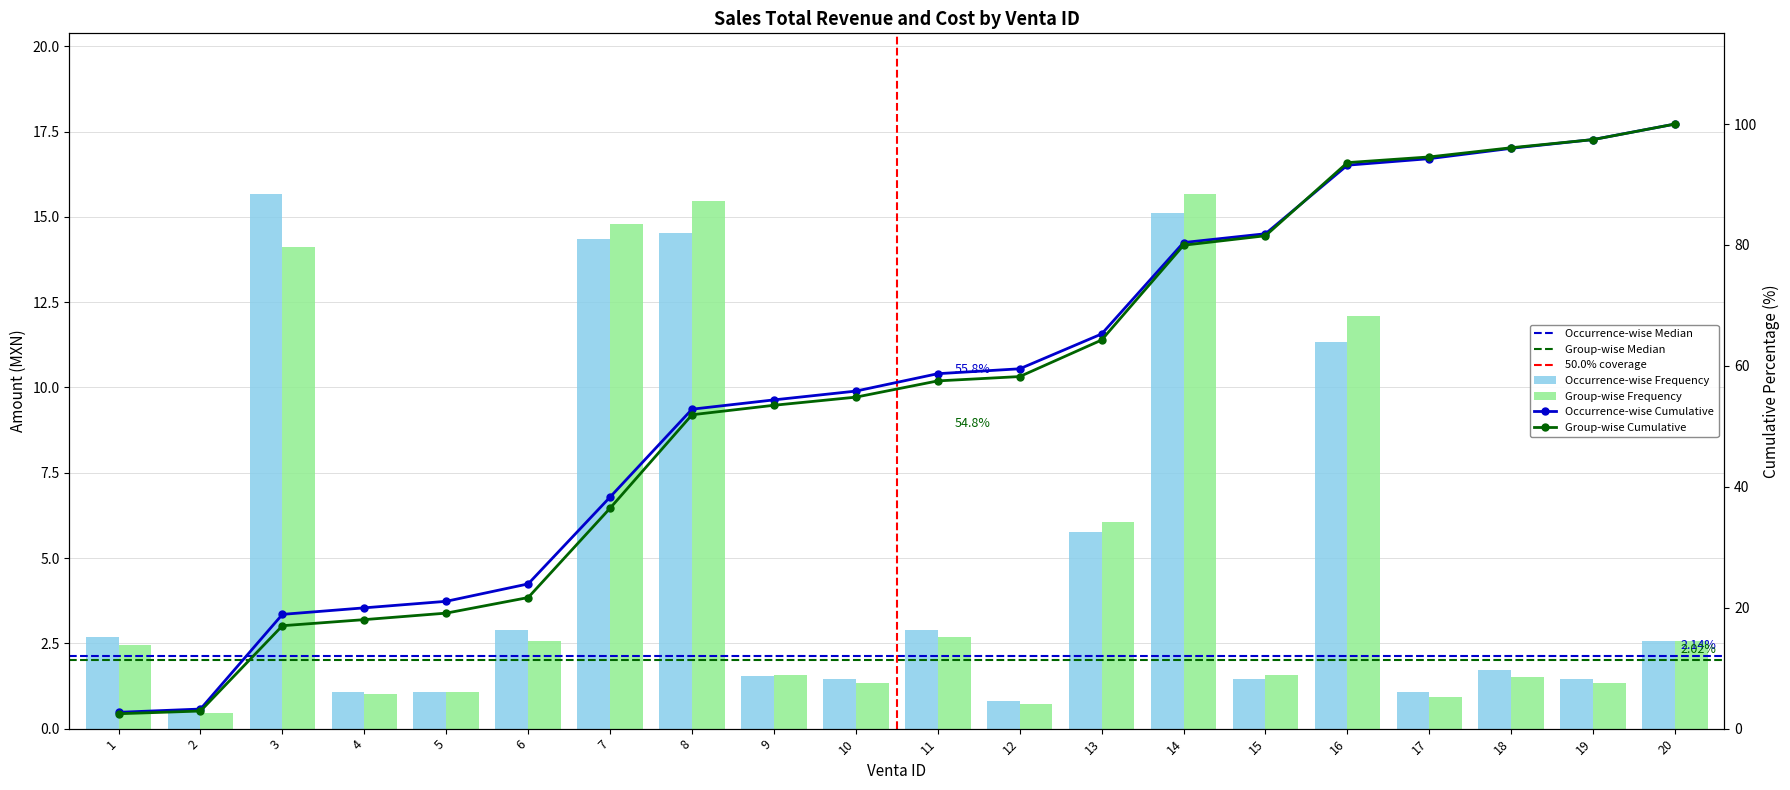

Count the number of categories in the chart.

20